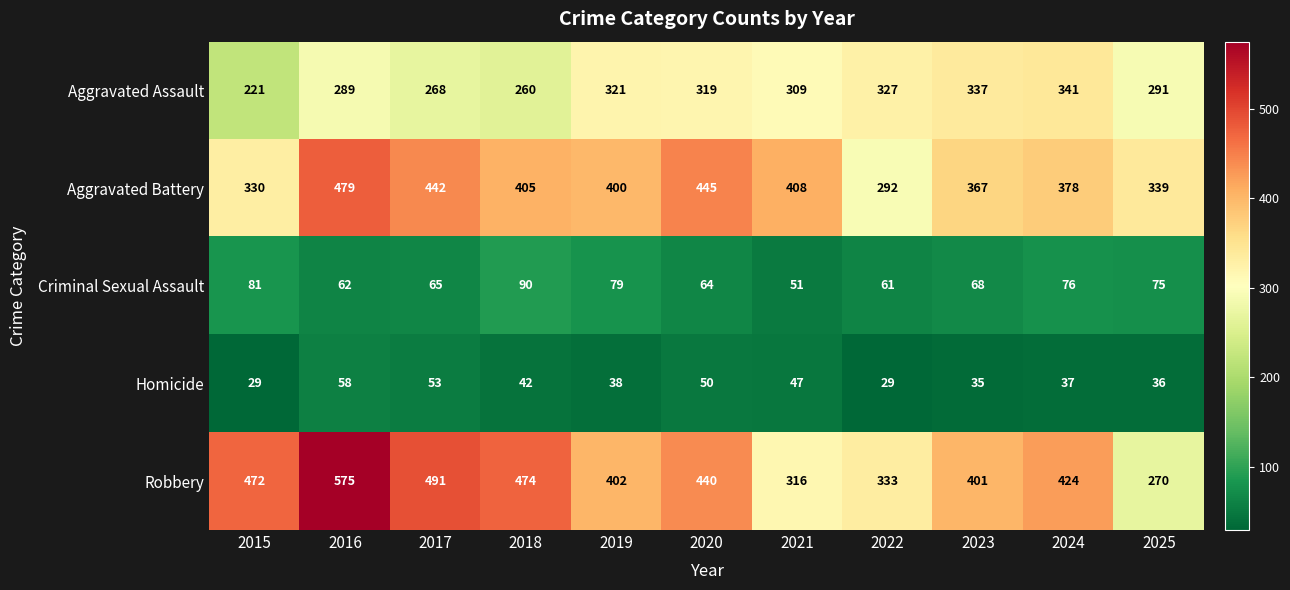

Which series has the largest range (max minus min)?

Robbery